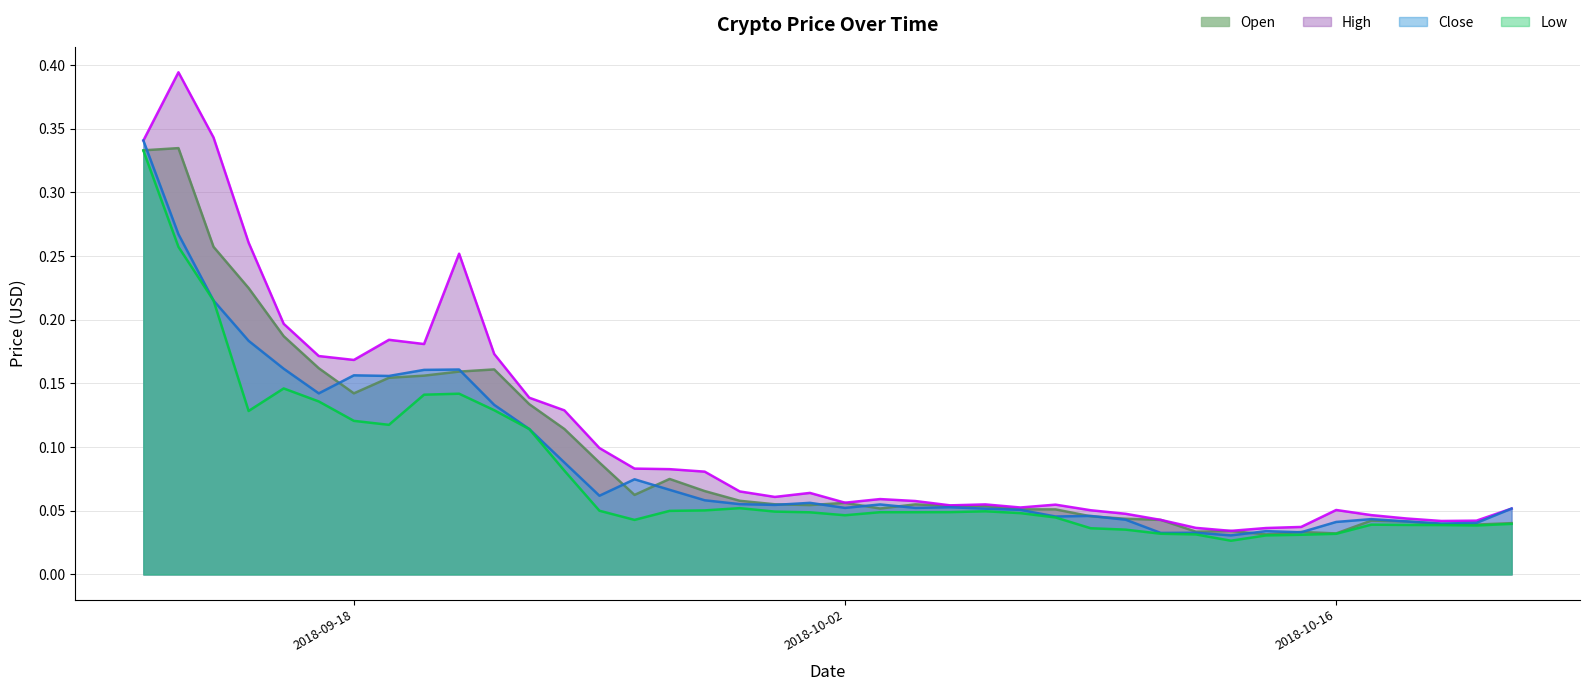

At which category does Open reach its first local peak?

2018-09-13